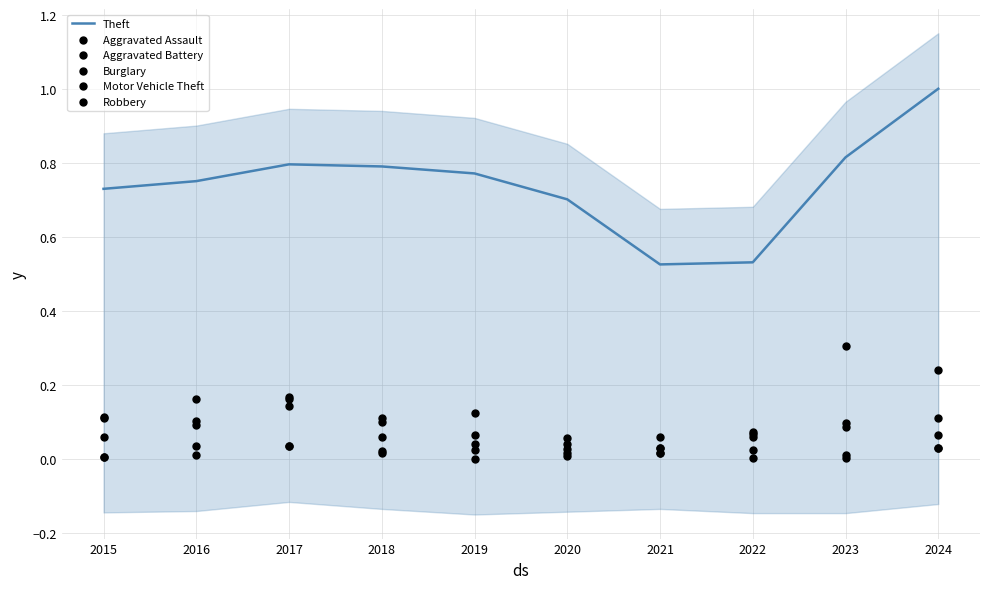

Which series reaches the maximum Y coordinate?

Theft